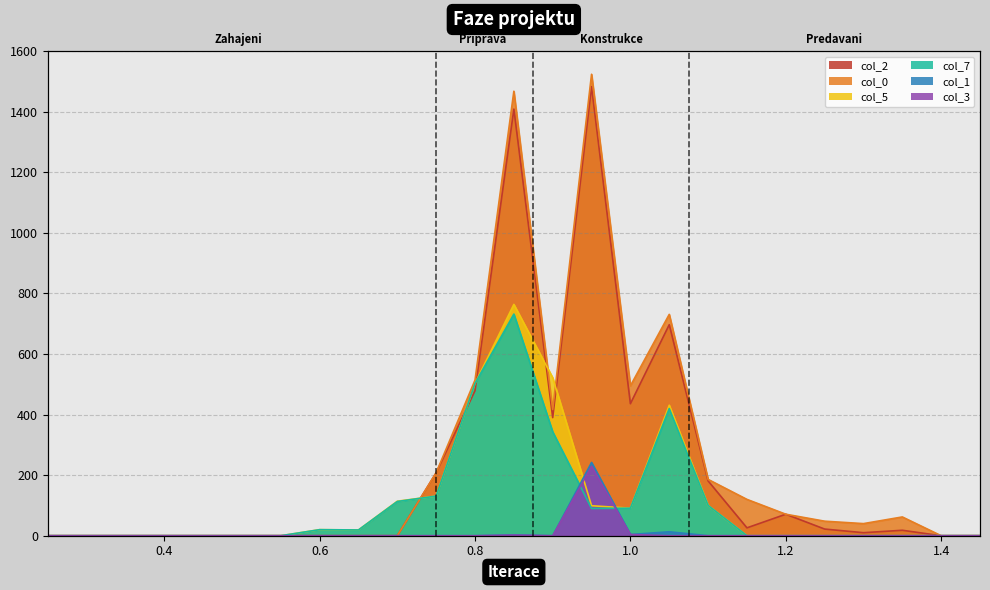

Which series has the largest range (max minus min)?

col_0